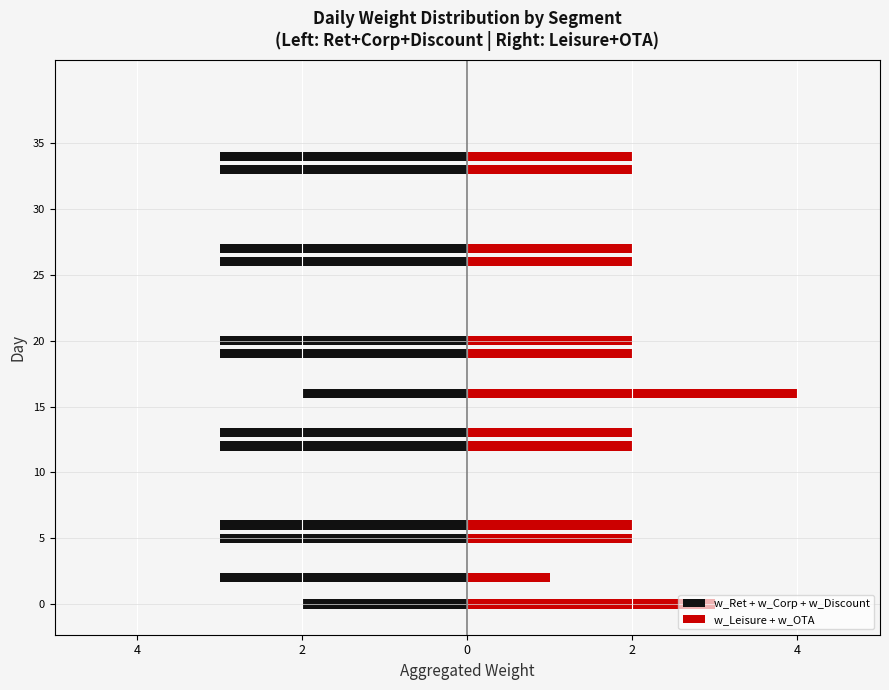

At which category is the sum across all series the highest?

16